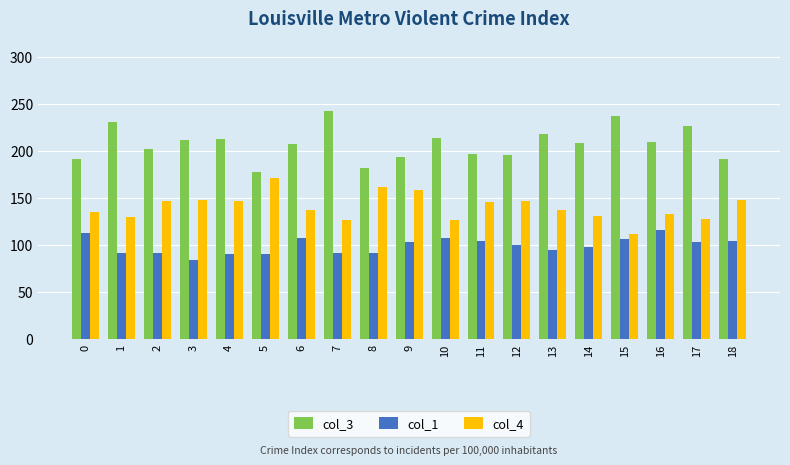

At how many categories does at least one series exceed 108?

19